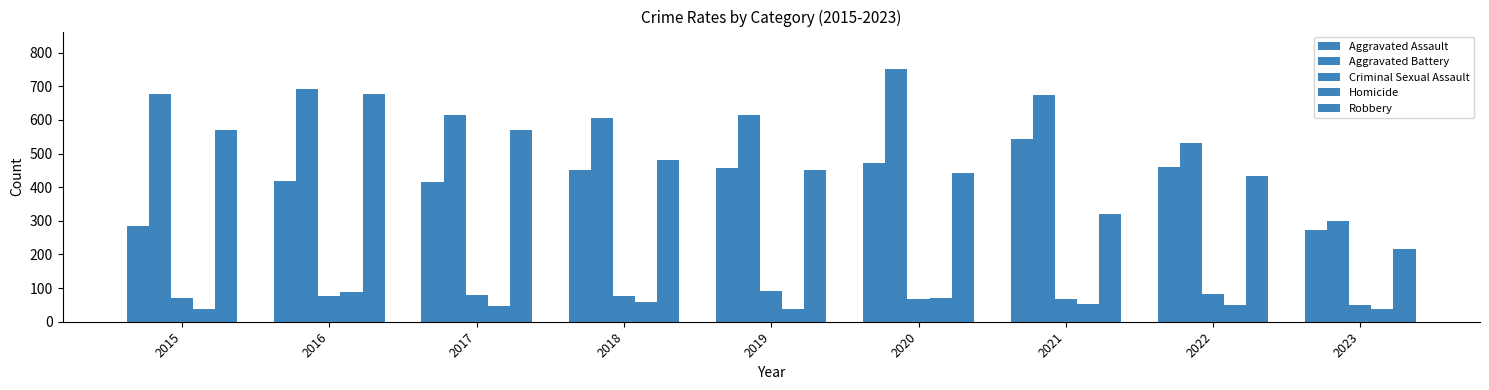

What is the value of the Aggravated Assault bar at the 5th from the left?

458